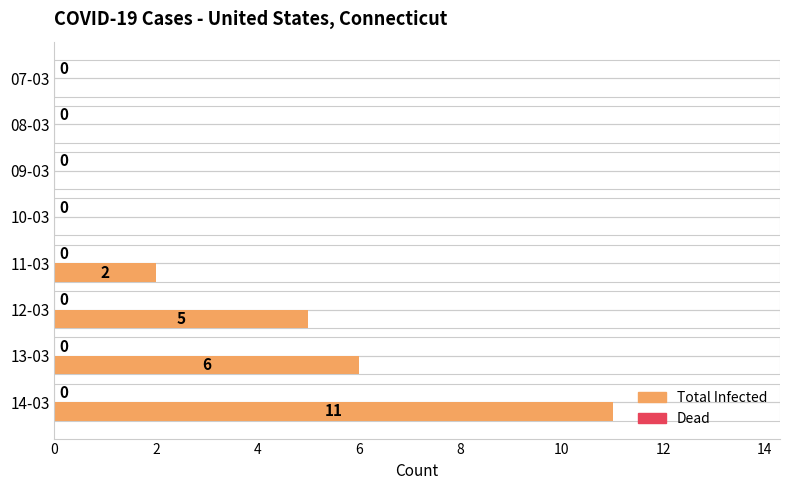

Which series has the largest total across all categories?

Total Infected